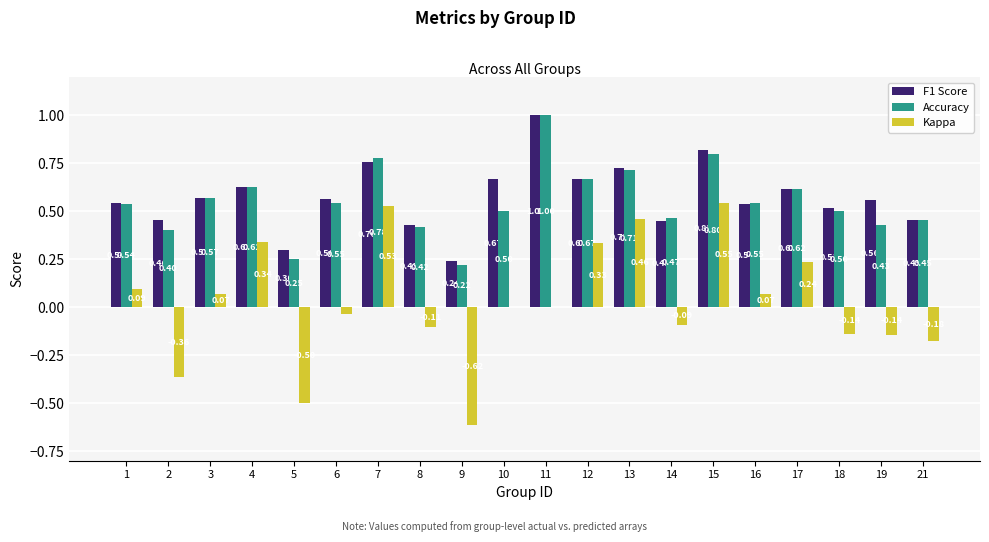

Which series has the largest total across all categories?

F1 Score